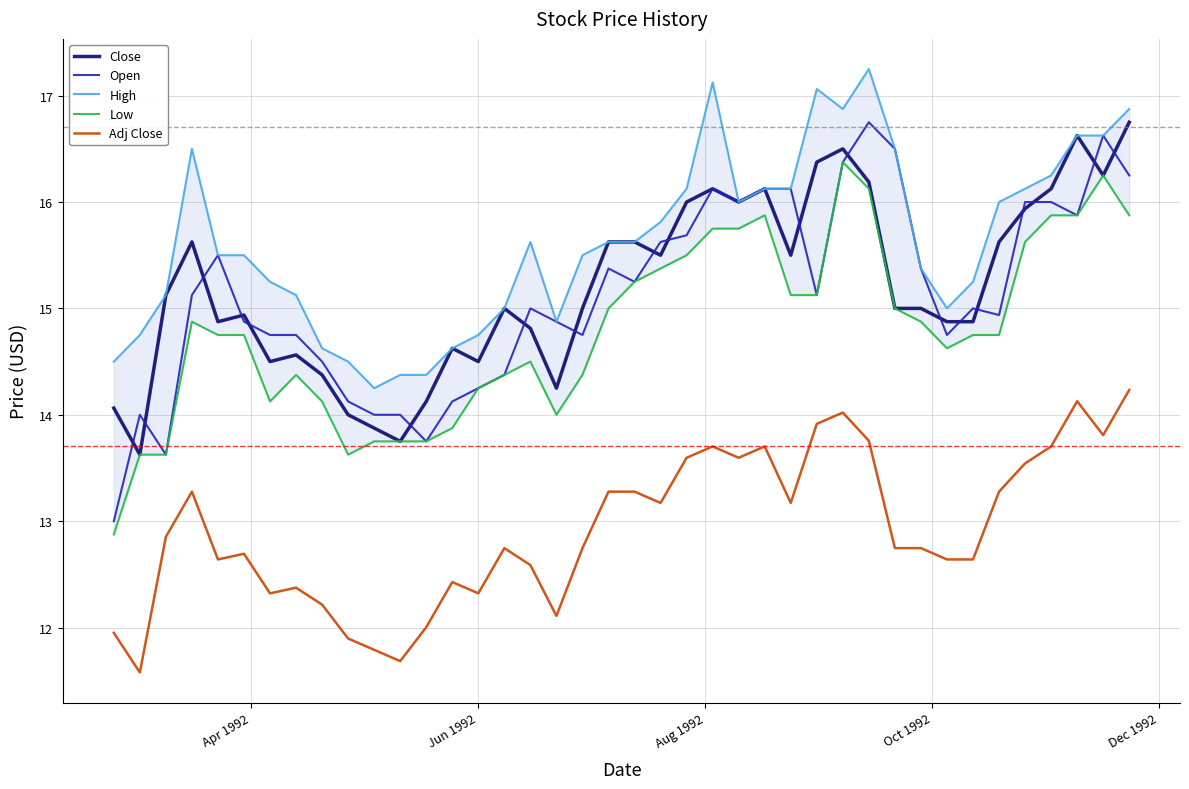

Which series has the widest spread of values?

Open